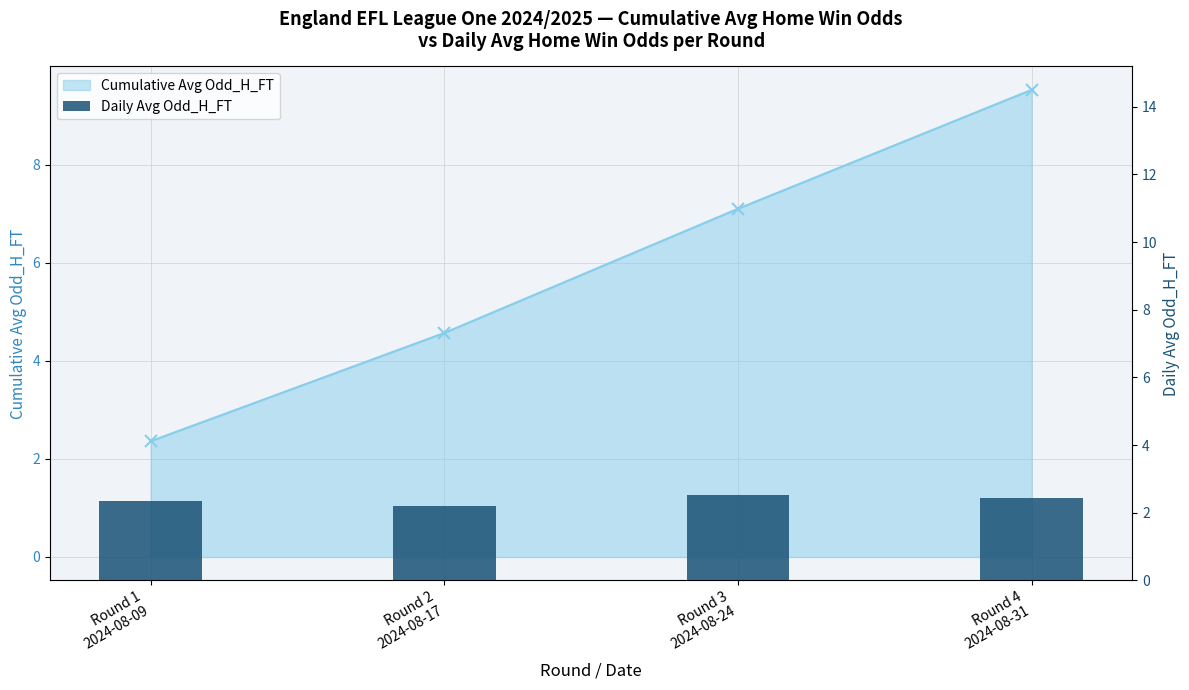

What is the change in value from Round 2
2024-08-17 to Round 4
2024-08-31?

+0.2